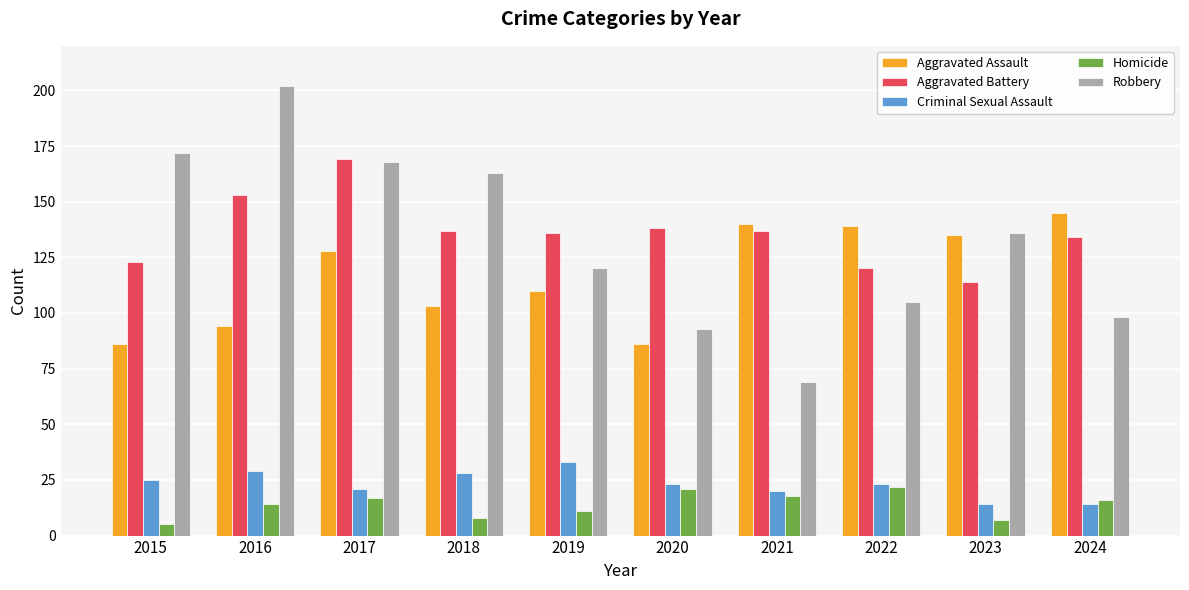

How many bars are there in total?

50